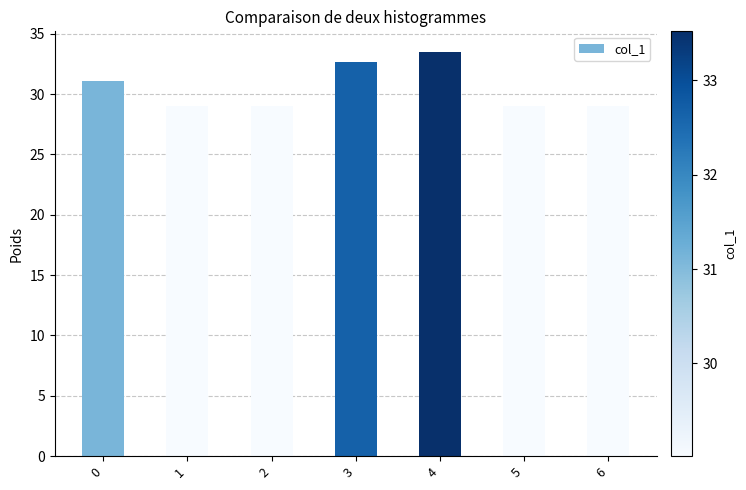

What is the sum of all values?

213.4